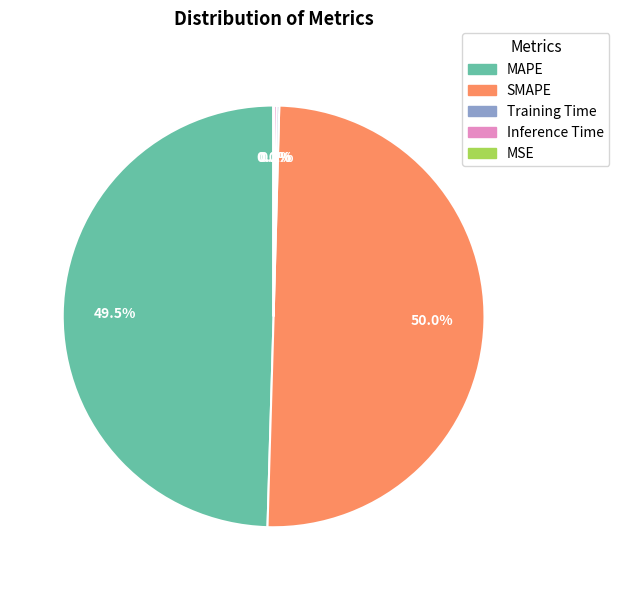

Is the sum of MAPE and SMAPE greater than half?

Yes